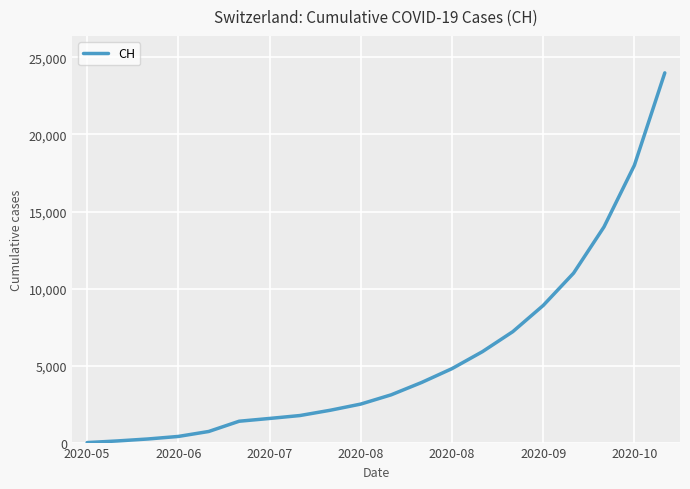

Is this an area chart (filled region under the line)?

No